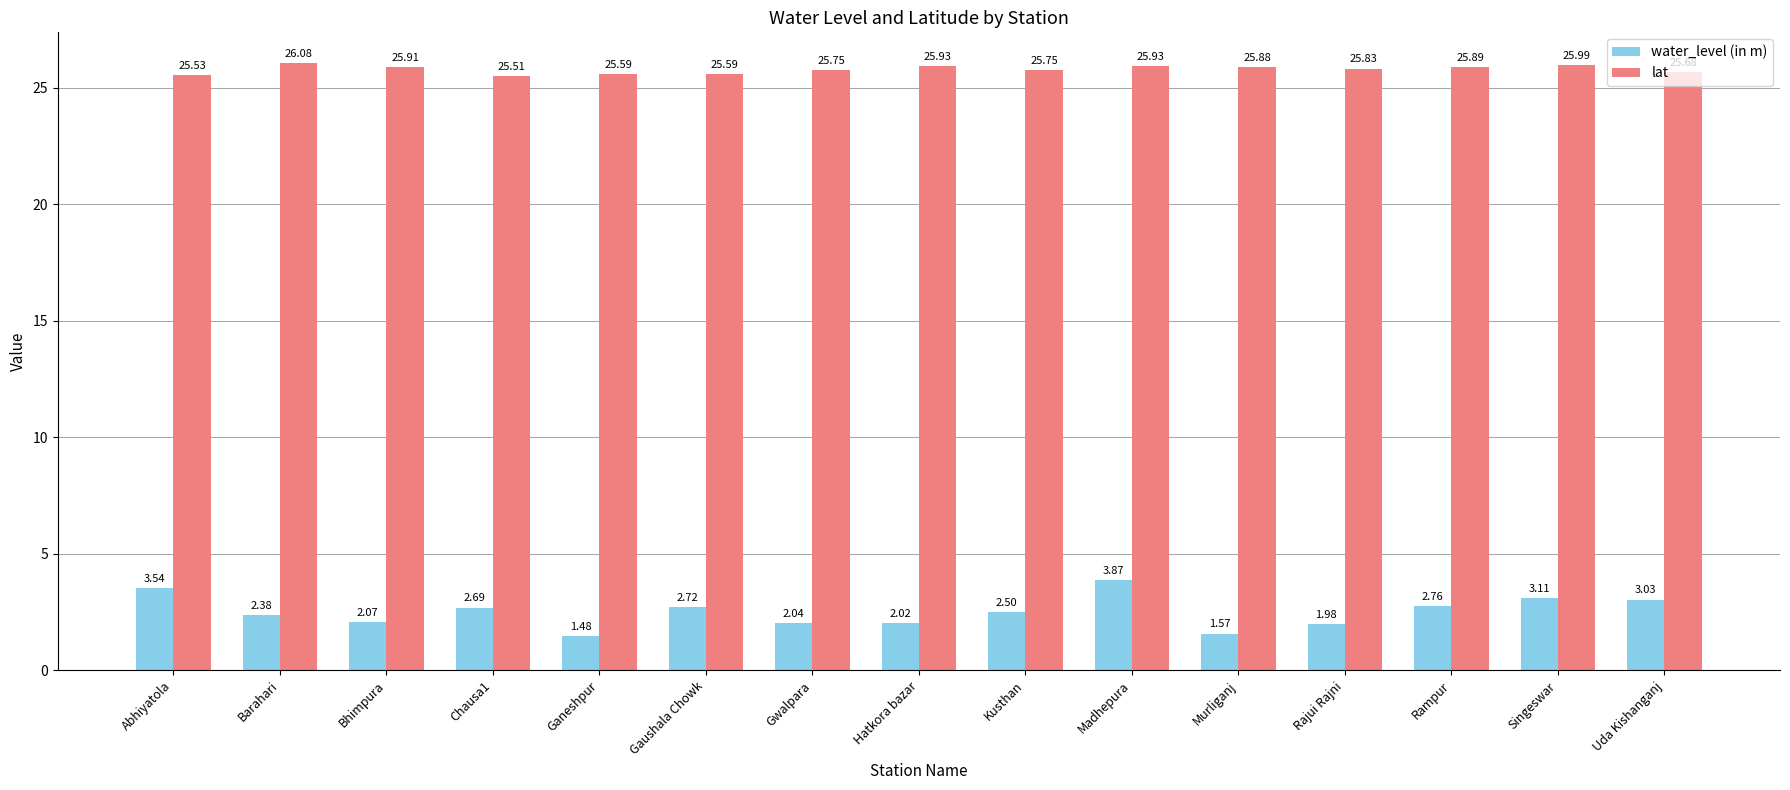

At Bhimpura, list the series in order from largest to smallest.

lat, water_level (in m)